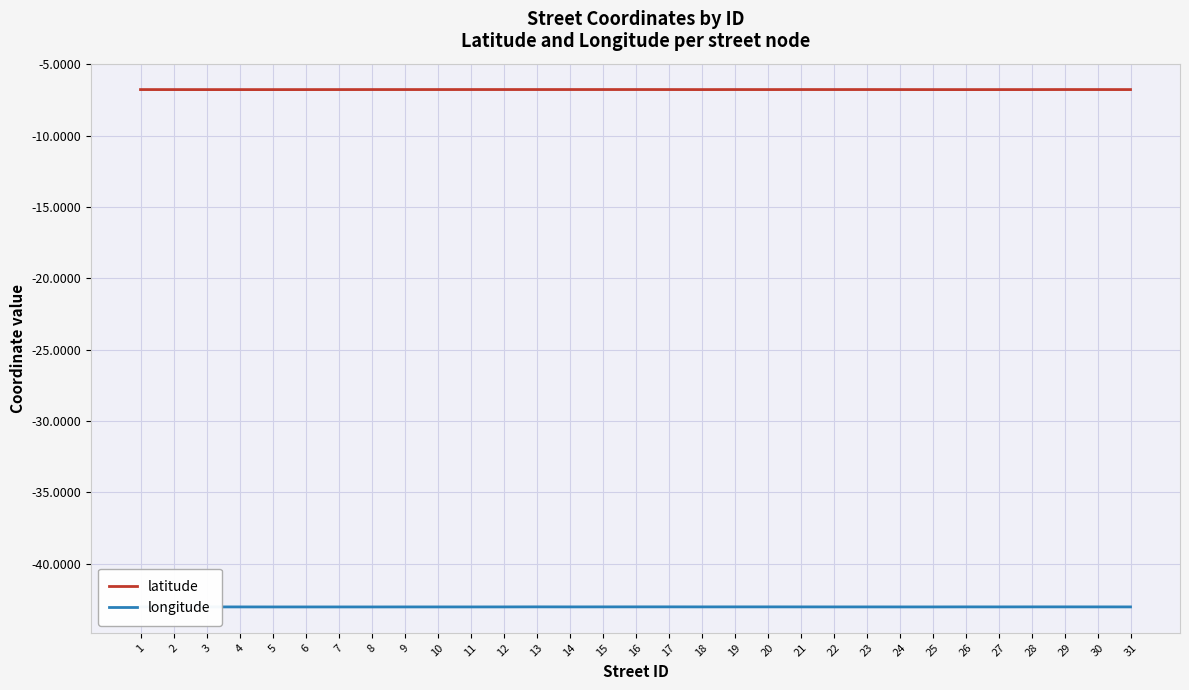

What is the total value across all series at 24?

-49.8